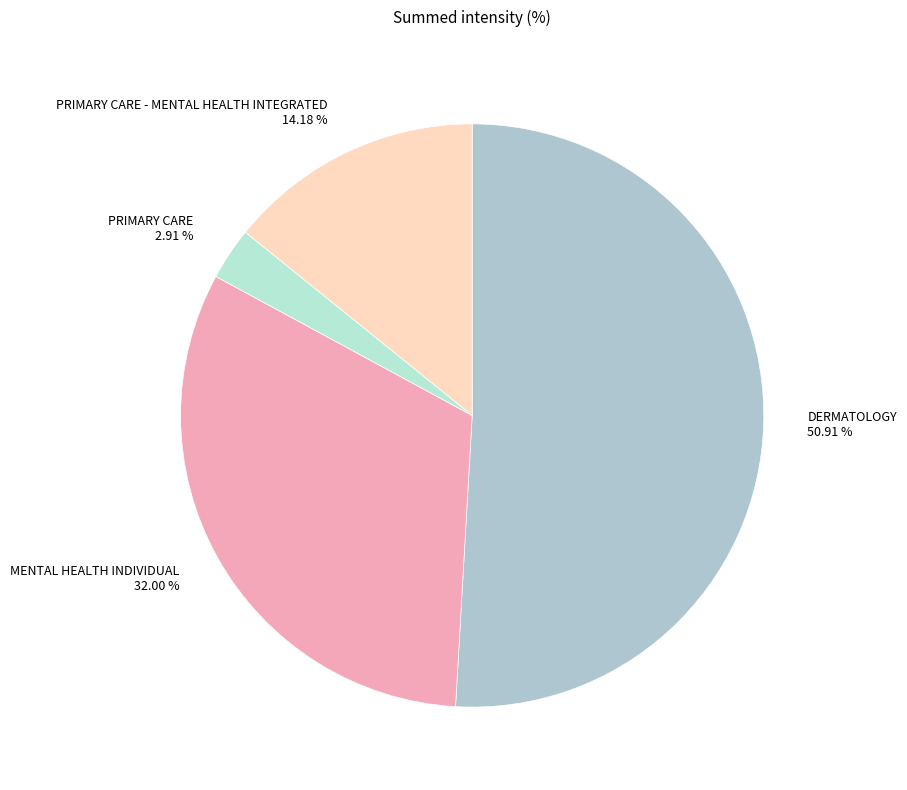

Is there a majority slice in this chart?

Yes